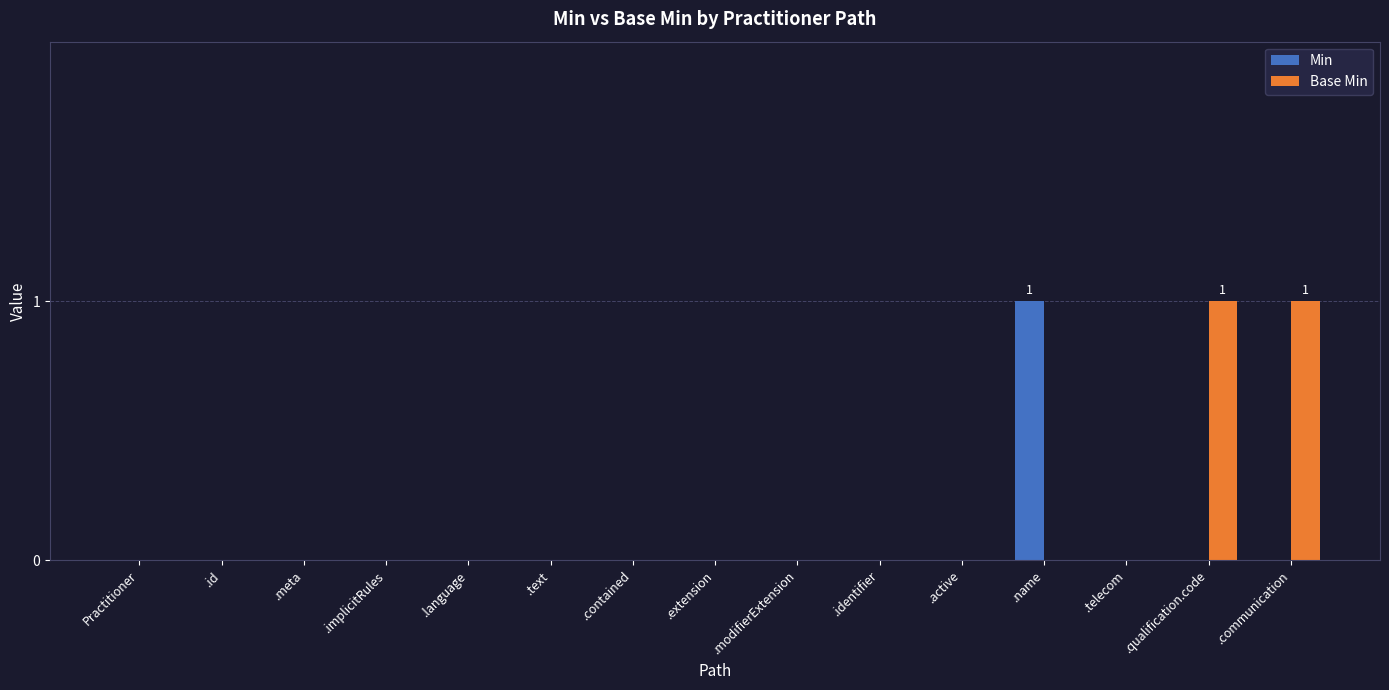

Which series has the largest total across all categories?

Base Min